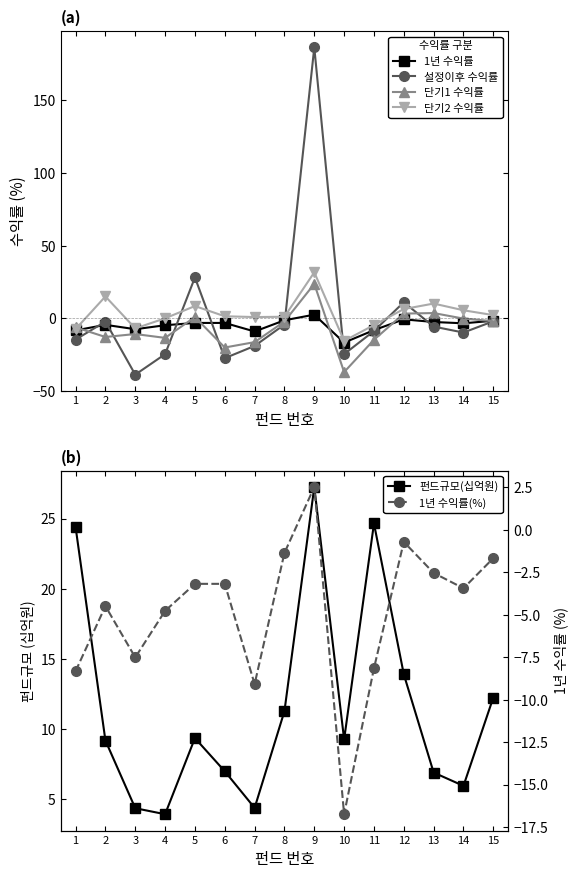

What is the difference between the maximum and minimum values in the 단기2 수익률 series?

47.2